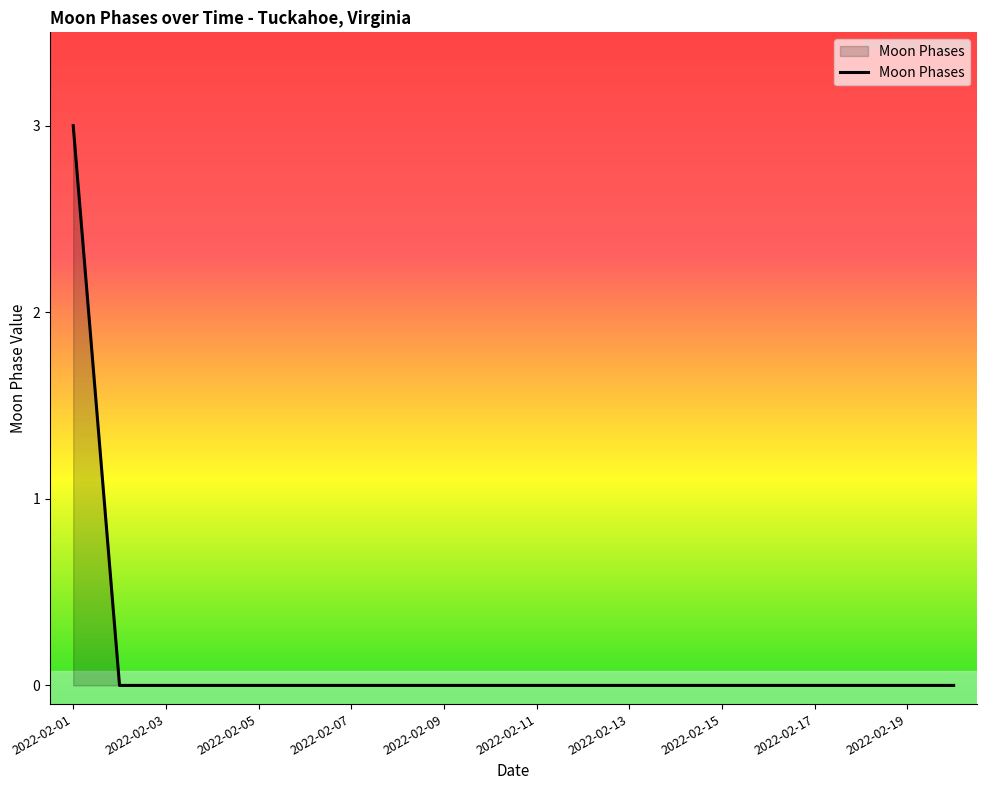

What is the greatest value displayed?

3